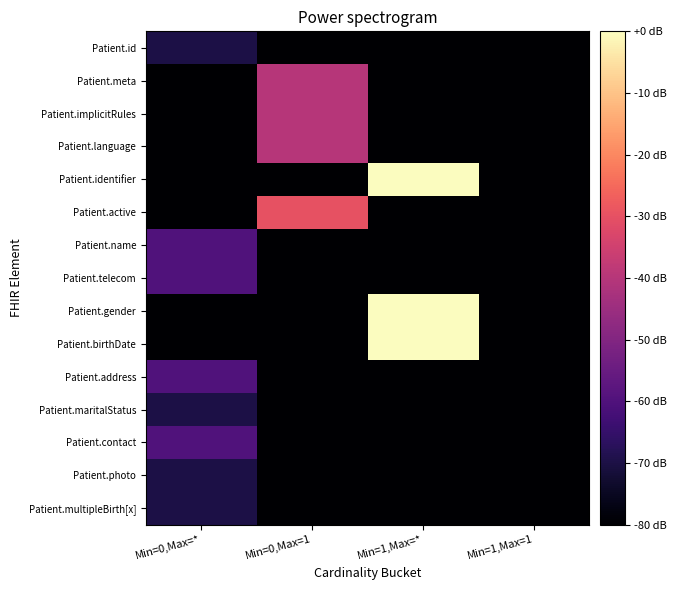

Which has a higher value, Min=0,Max=1 or Min=1,Max=*?

Min=0,Max=1